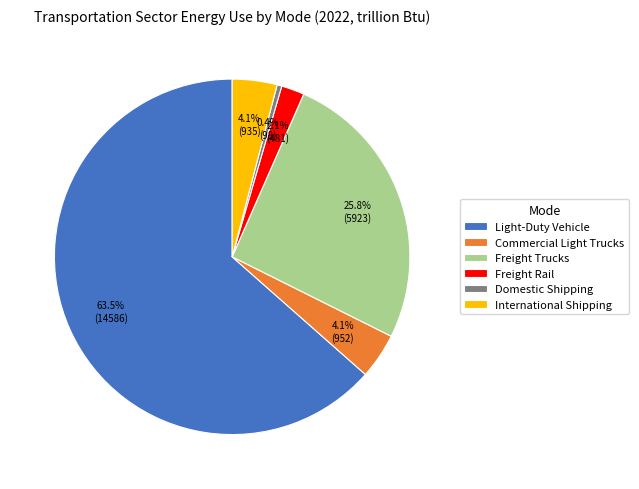

How many segments does this pie chart have?

6